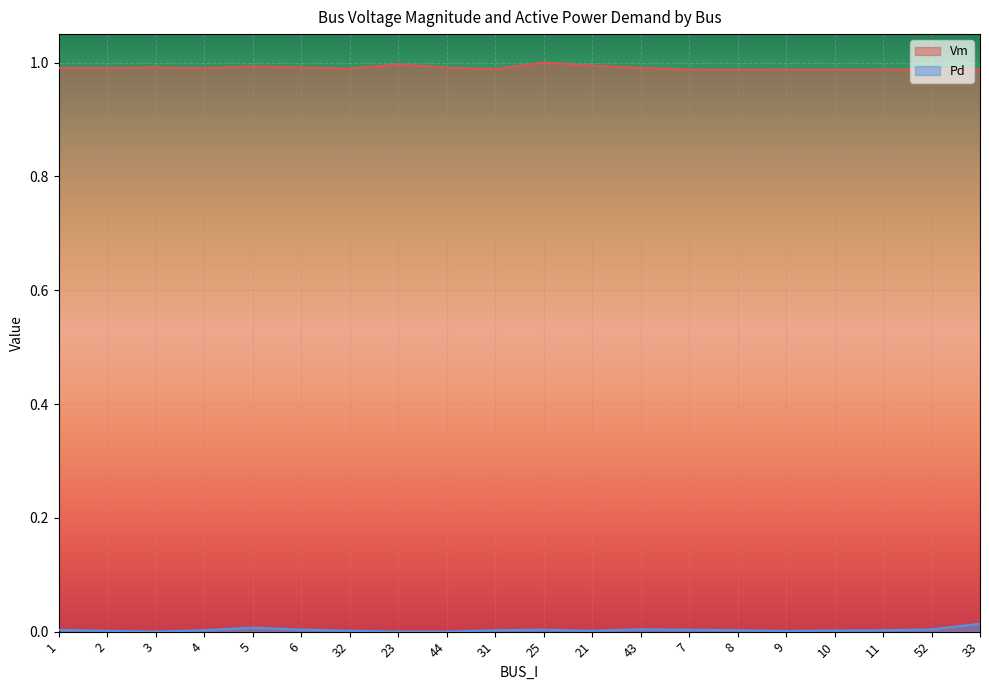

True or false: Vm and Pd cross at least once.

False